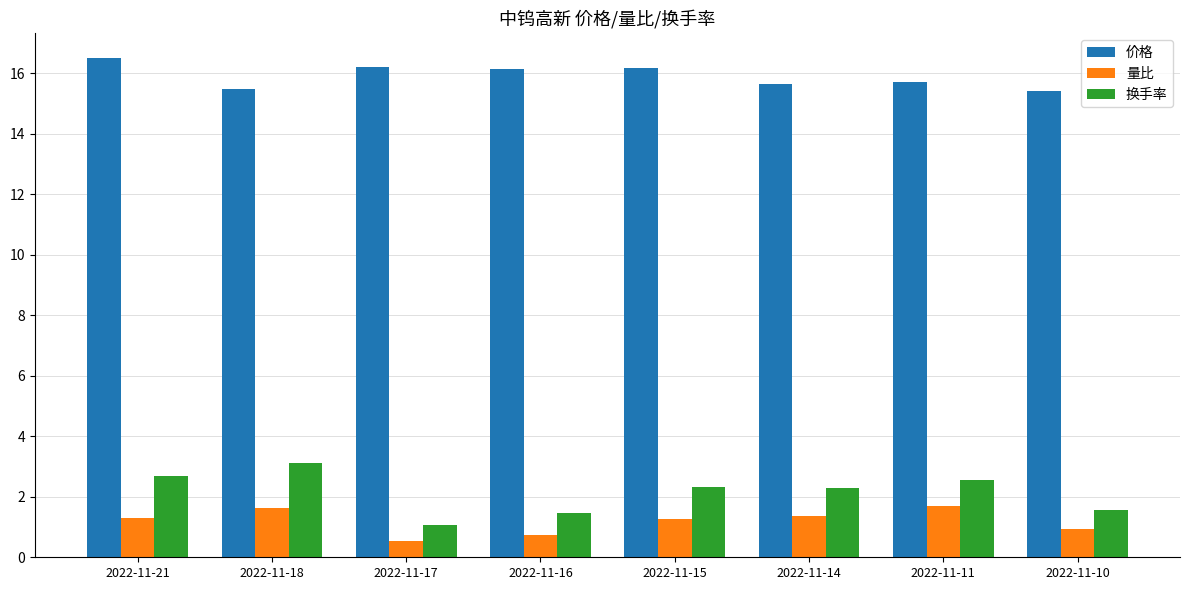

The value of 量比 at 2022-11-16 is 0.7. True or false?

True